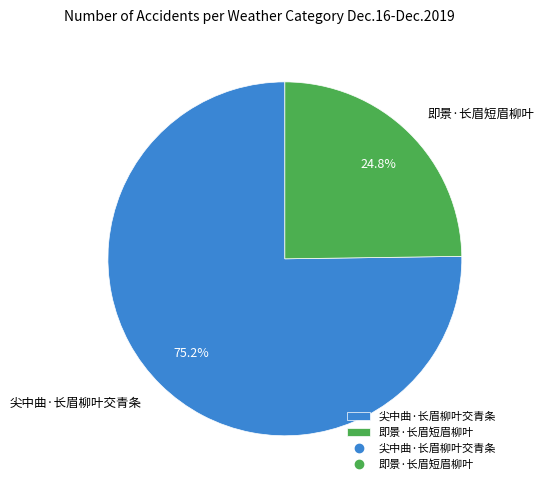

Approximately how many times larger is the value at 即景·长眉短眉柳叶 compared to 尖中曲·长眉柳叶交青条?

0.3